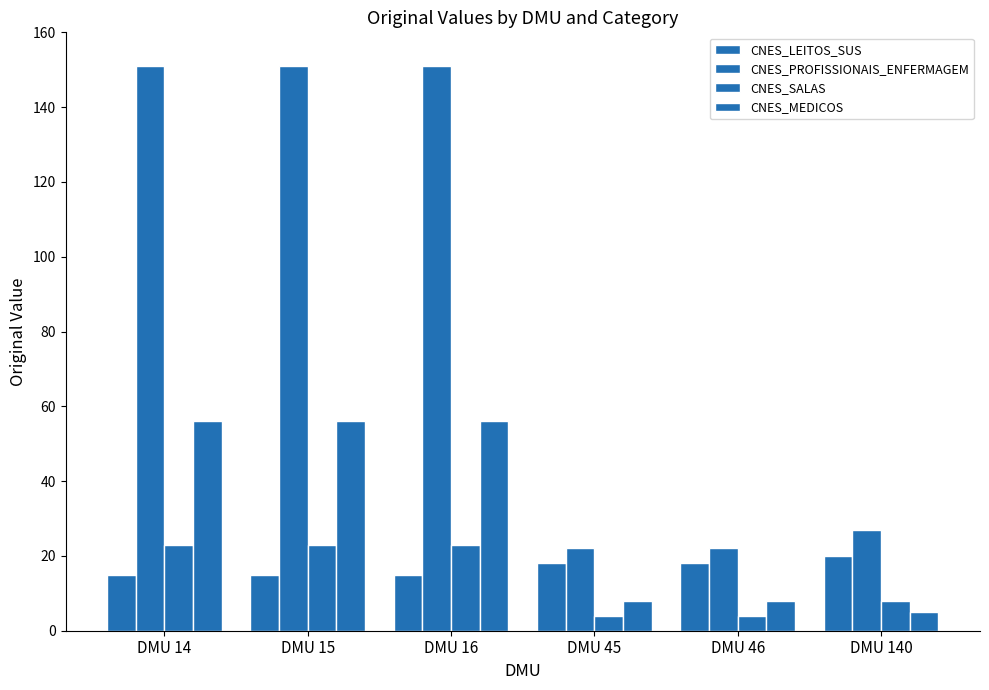

How many CNES_LEITOS_SUS values are between 15 and 18?

5